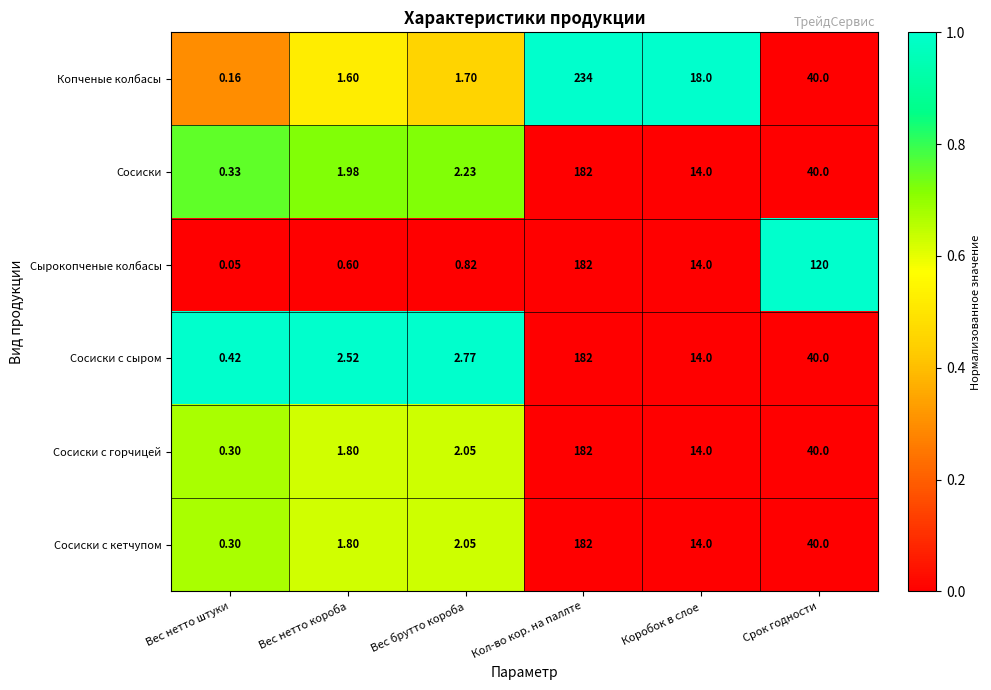

Which series has the largest total across all categories?

Сырокопченые колбасы